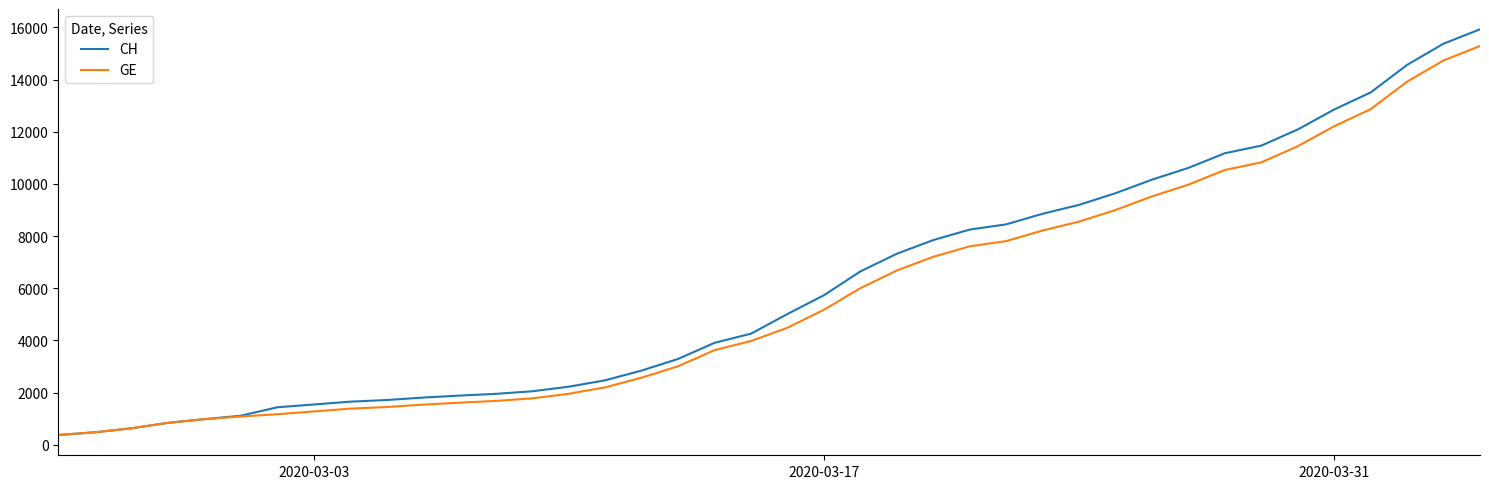

What is the maximum value shown in the chart?

15926